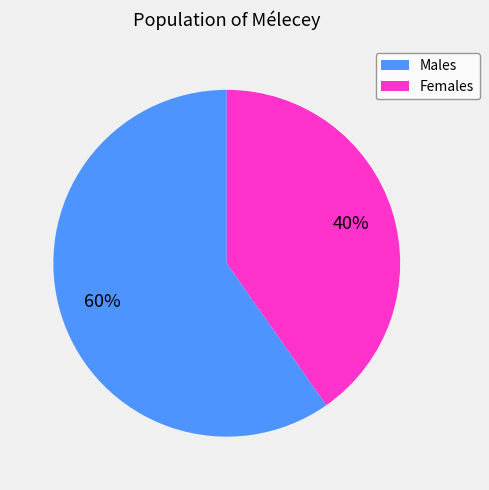

Is there a majority slice in this chart?

Yes